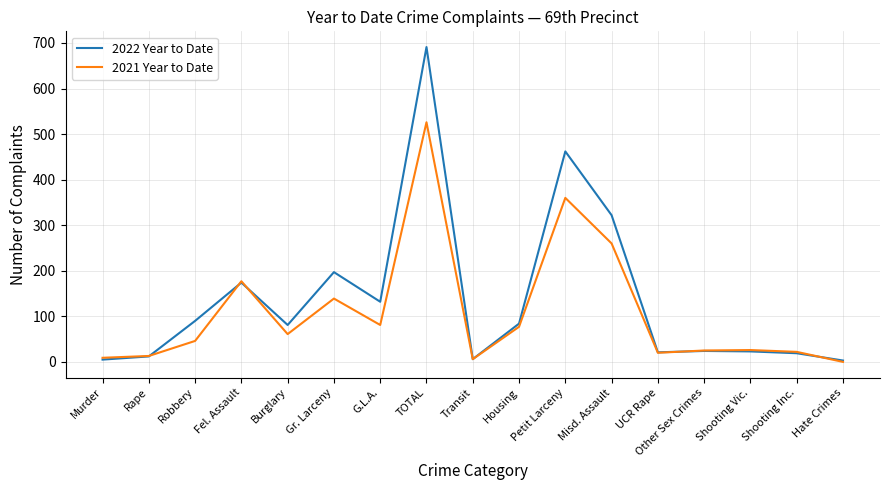

List the series in order of their overall mean, lowest first.

2021 Year to Date, 2022 Year to Date